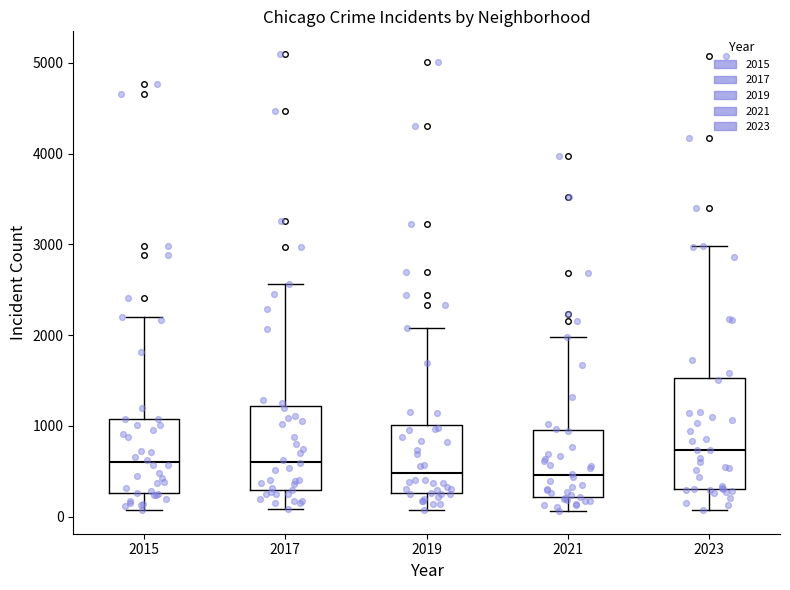

Reading left to right, transcribe this box plot: for each box, give where its median line is, the range the box spans, and where its two whiskers end, as read against the y-axis. The values are not printed on the chart, so give them approximately, as read against the axis.

2015: median 600, box 300 to 1100, whiskers 100 to 2200
2017: median 600, box 300 to 1200, whiskers 100 to 2600
2019: median 500, box 300 to 1000, whiskers 100 to 2100
2021: median 500, box 200 to 900, whiskers 100 to 2000
2023: median 700, box 300 to 1500, whiskers 100 to 3000